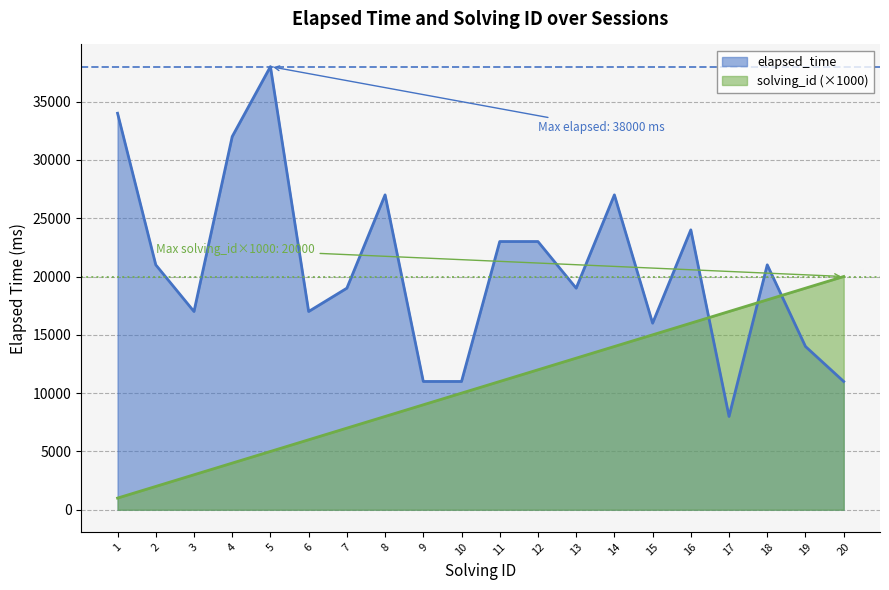

Is it true that solving_id equals 12000 at 12?

True